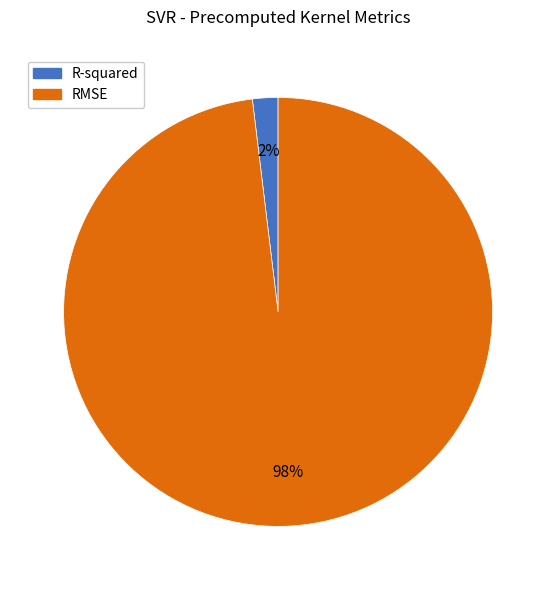

Combined, do RMSE and R-squared account for over 50%?

Yes